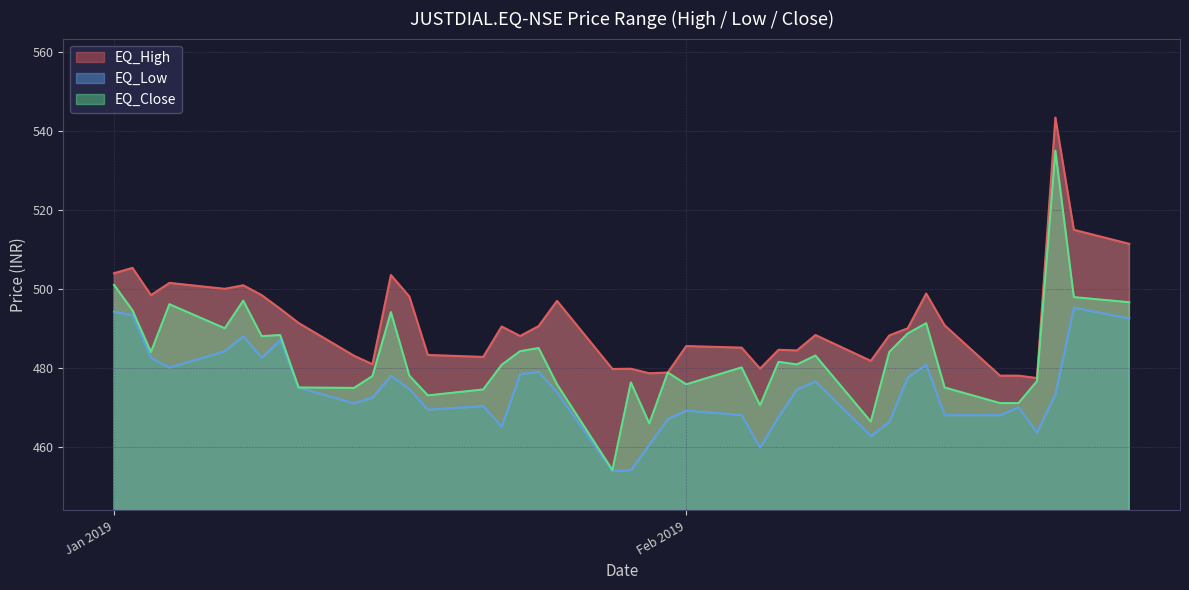

What is the average value of the EQ_Close series?

482.8